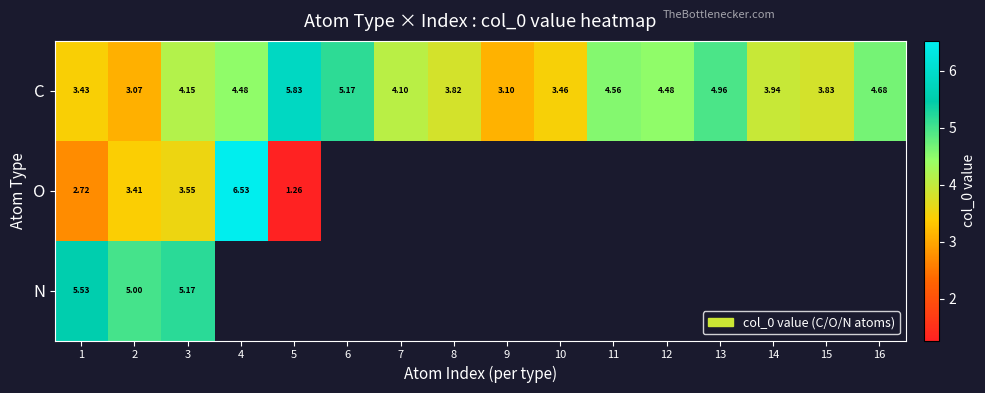

At which category does the chart reach its minimum across all series?

5